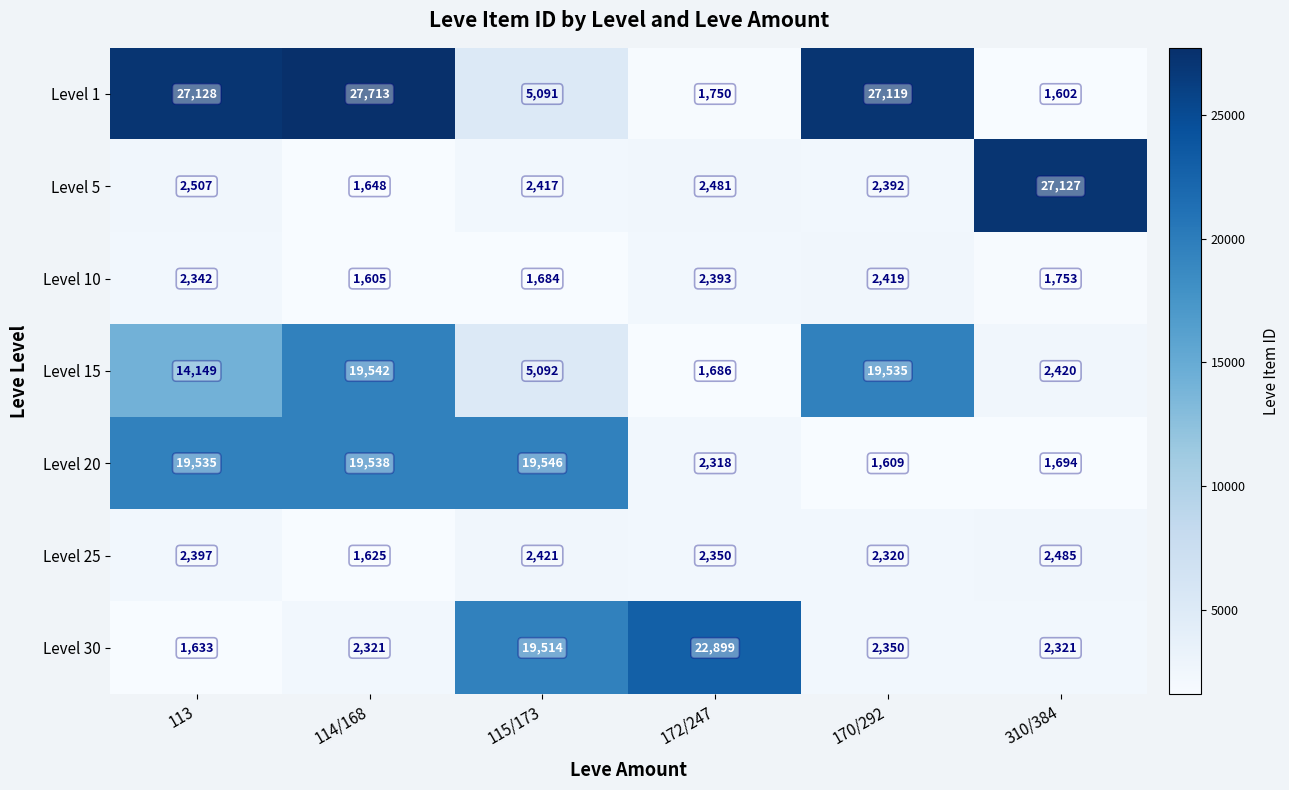

Where is Level 30 nearest to the value 12266?

115/173